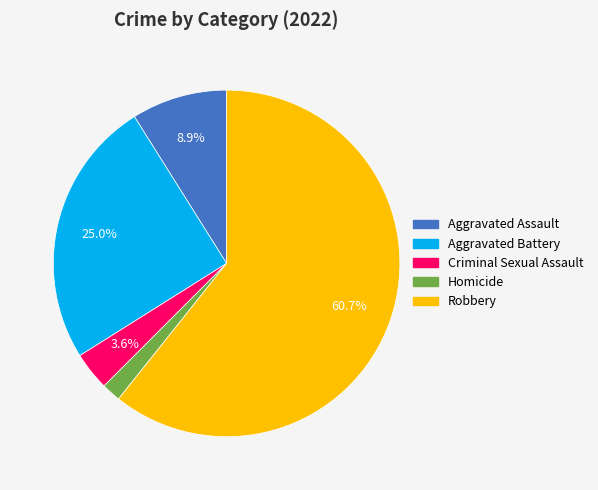

What is the smallest slice in the pie chart?

Homicide